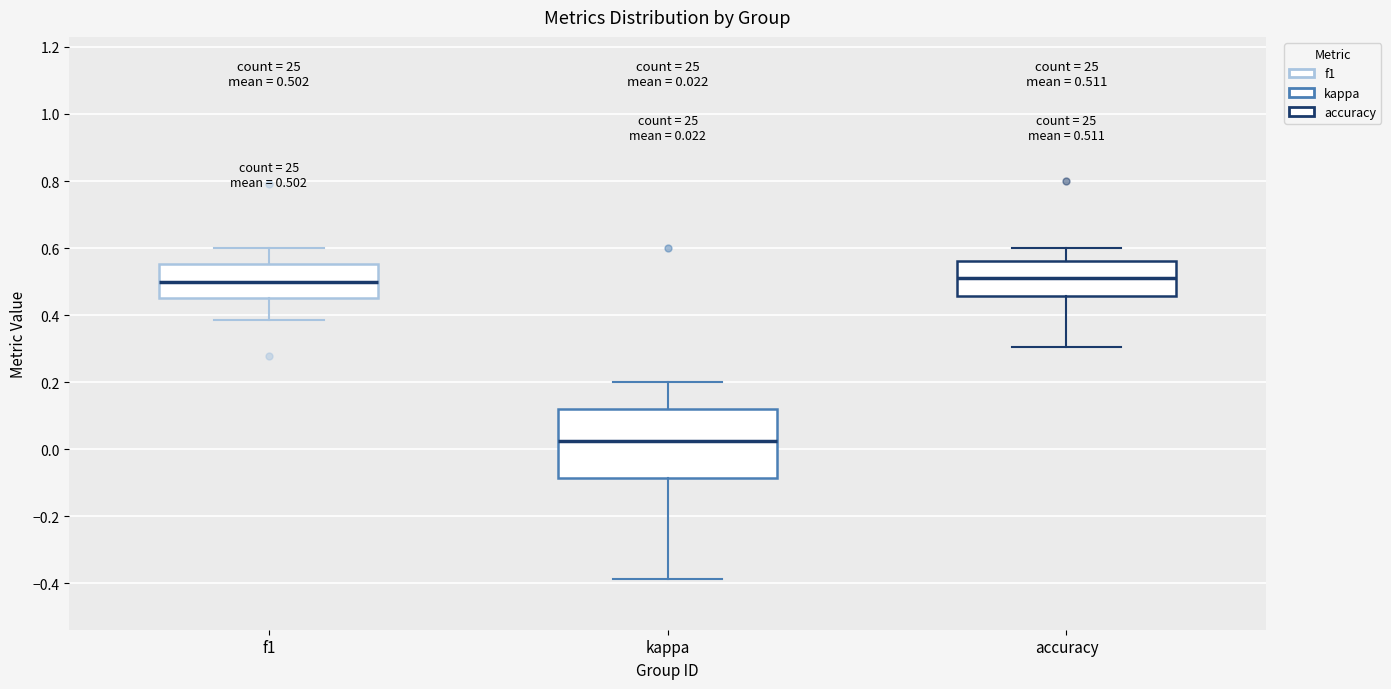

Which box's median line is the lowest?

kappa